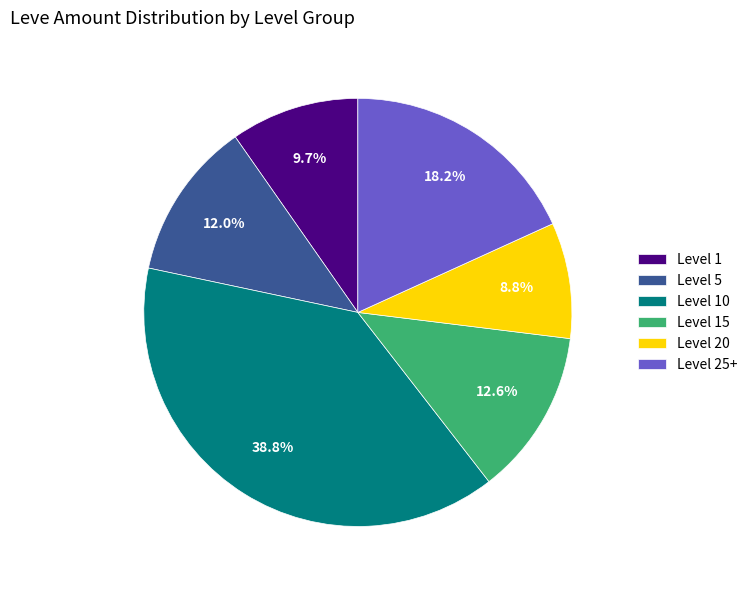

Rank the categories by value from lowest to highest.

Level 20, Level 1, Level 5, Level 15, Level 25+, Level 10